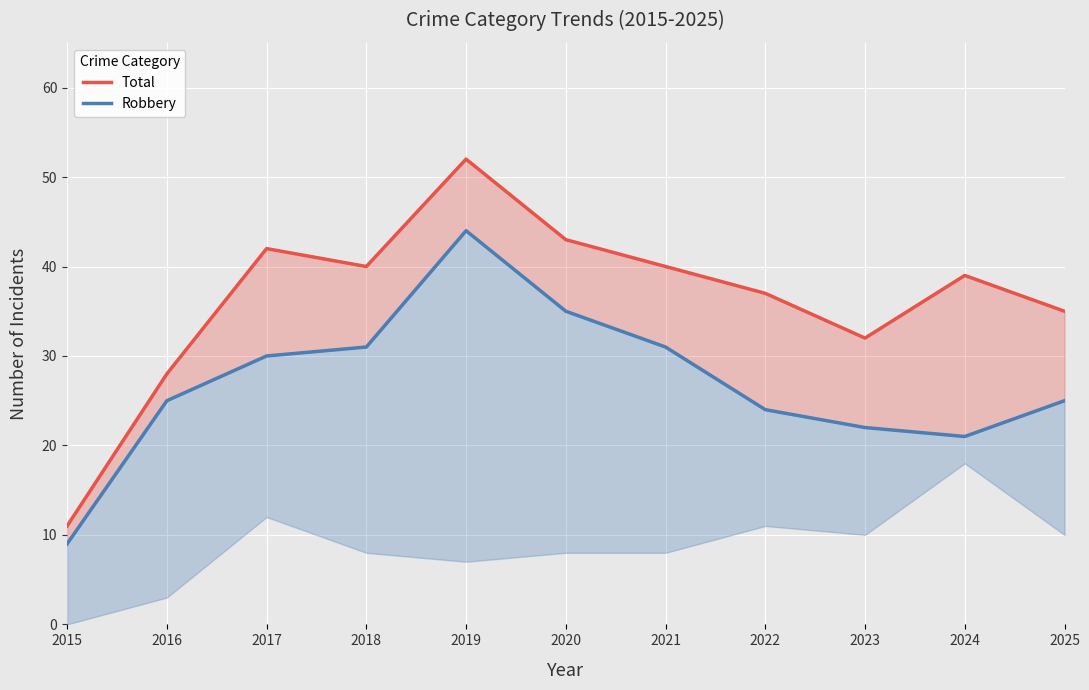

At which label does Robbery reach its peak?

2019